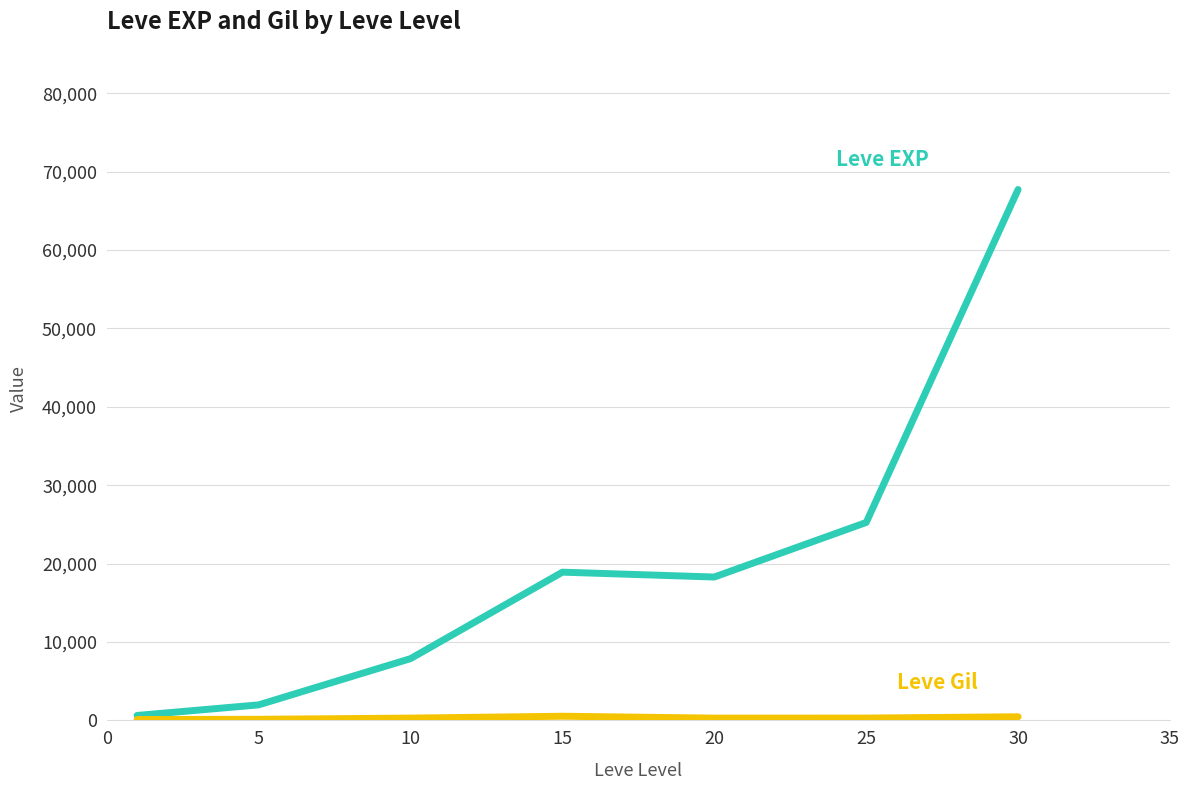

What is the maximum value shown in the chart?

67730